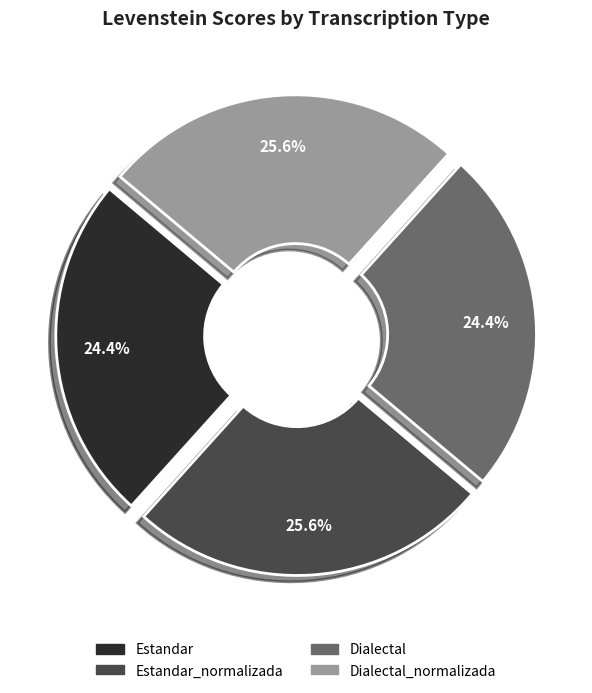

Is there any slice that represents more than half of the pie?

No